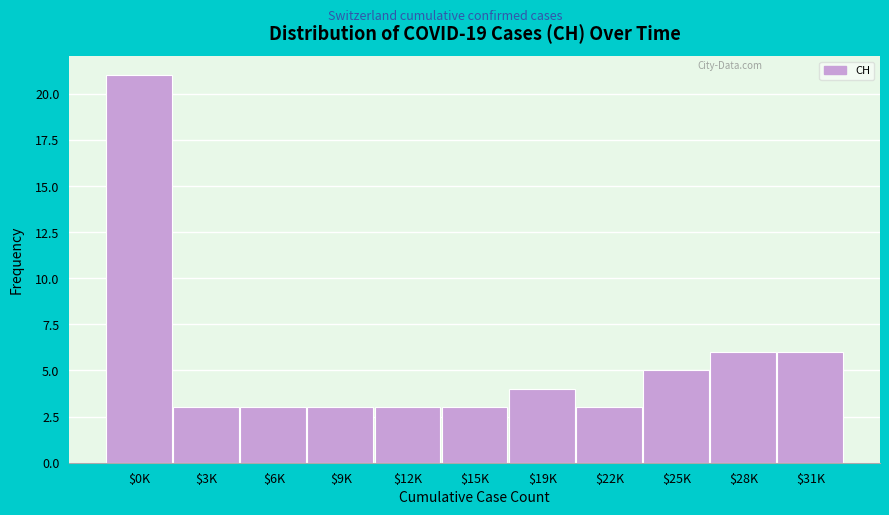

The chart shows a value of 3 at $9K. True or false?

True